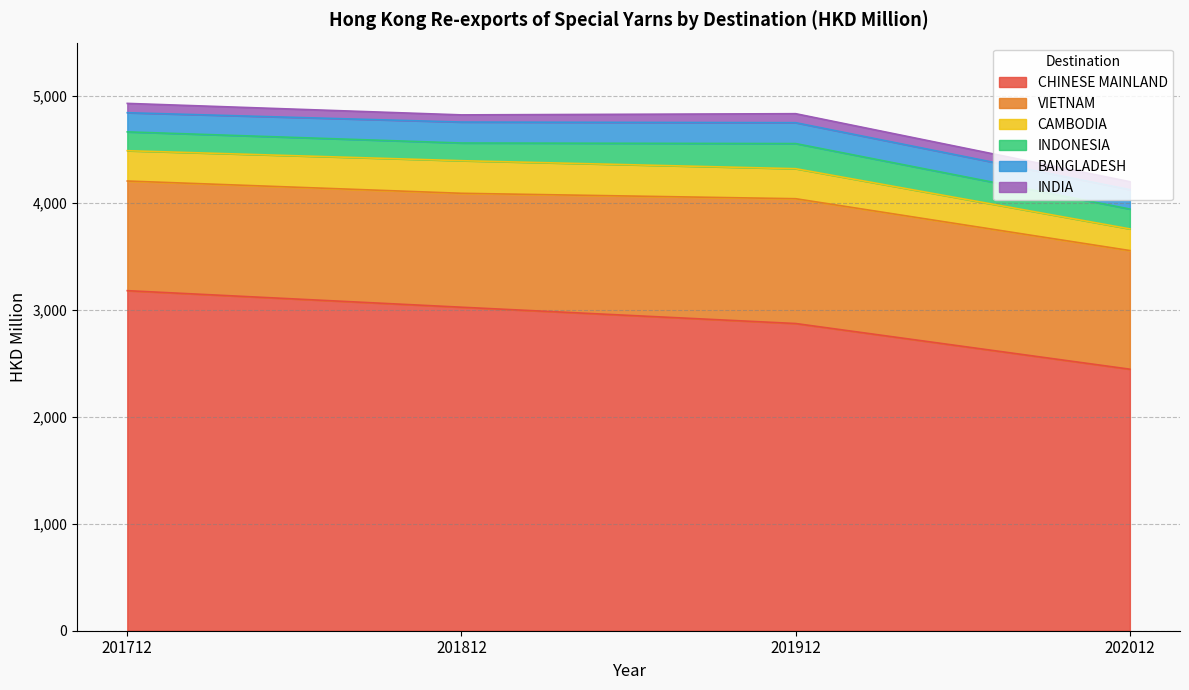

At which category is the sum across all series the highest?

201712